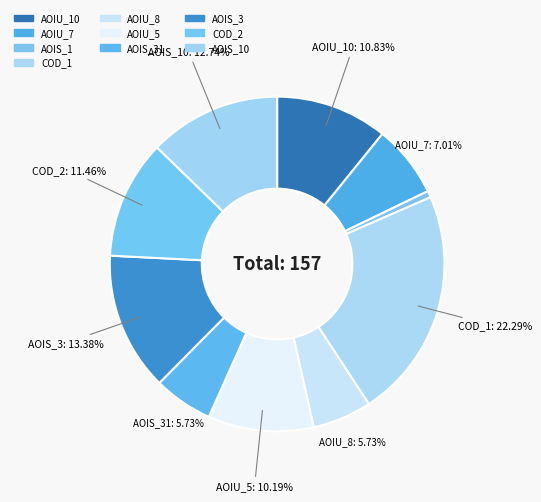

Count the number of slices in the pie.

10